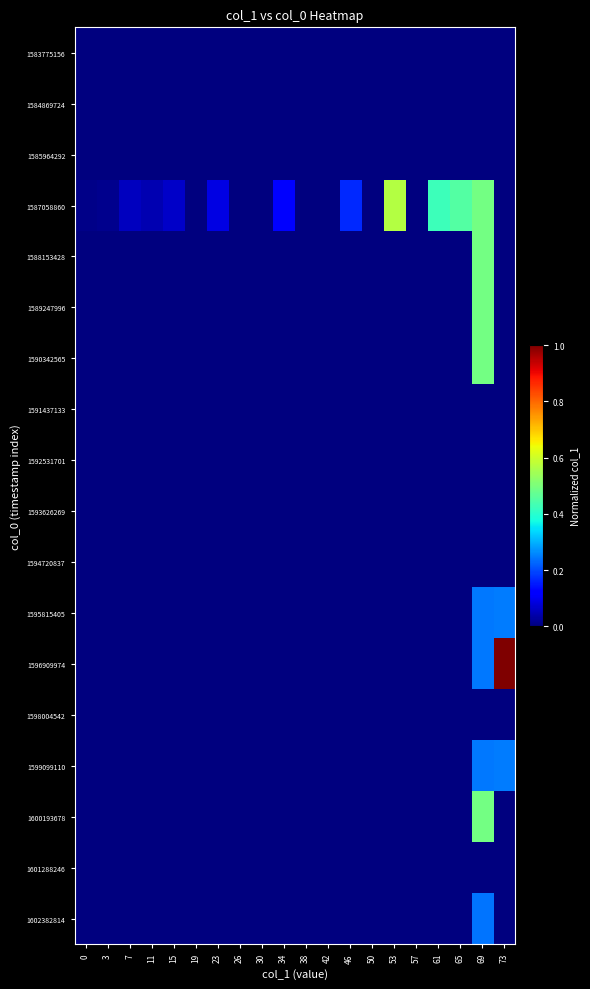

At how many categories does at least one series exceed 0?

13